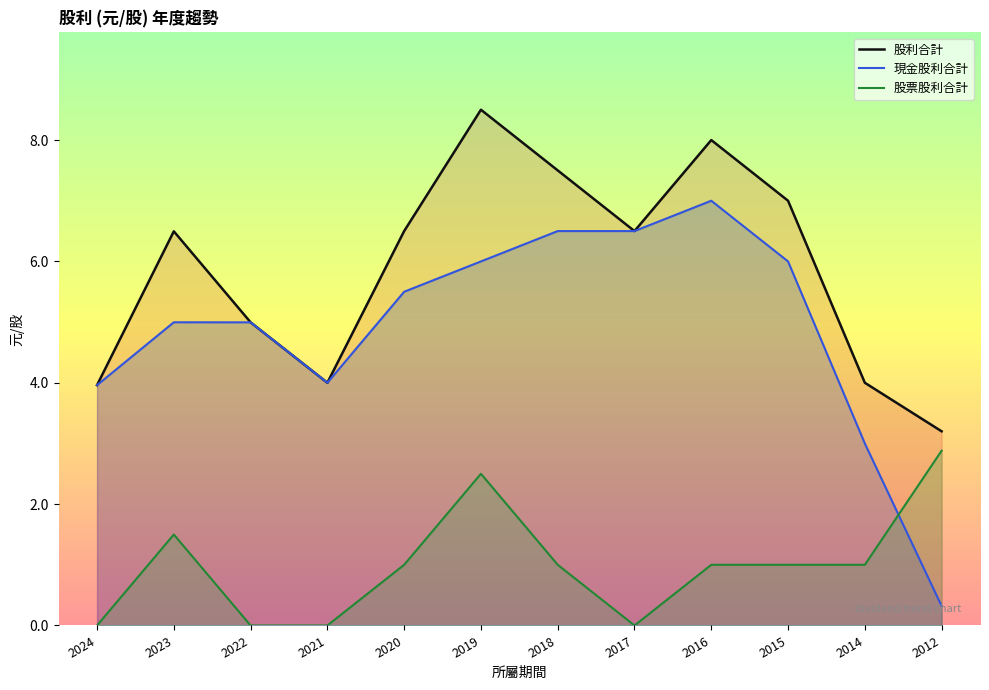

Which has a higher value, 2022 or 2024?

2022